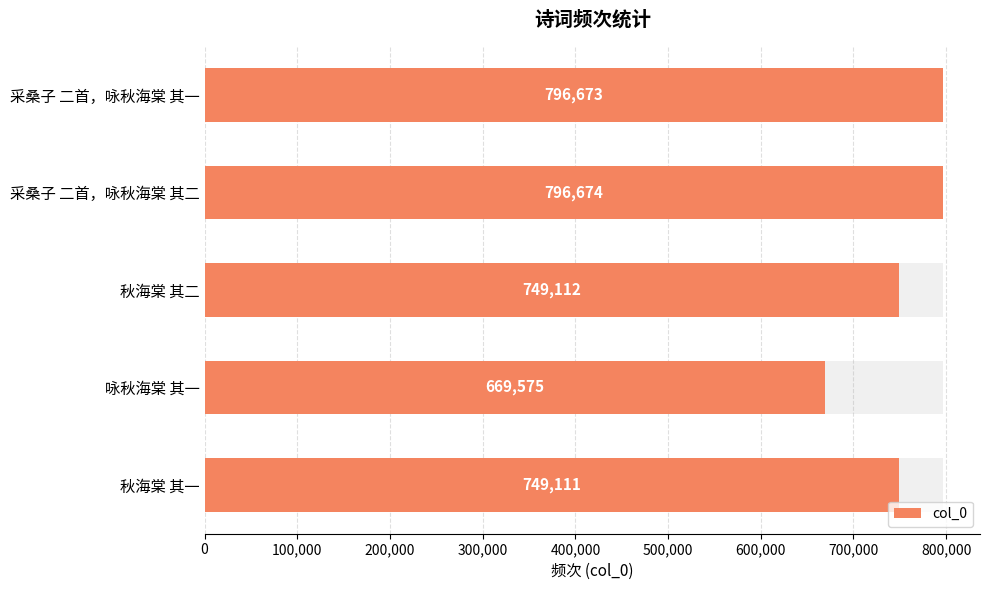

What is the sum of all values?

3761145